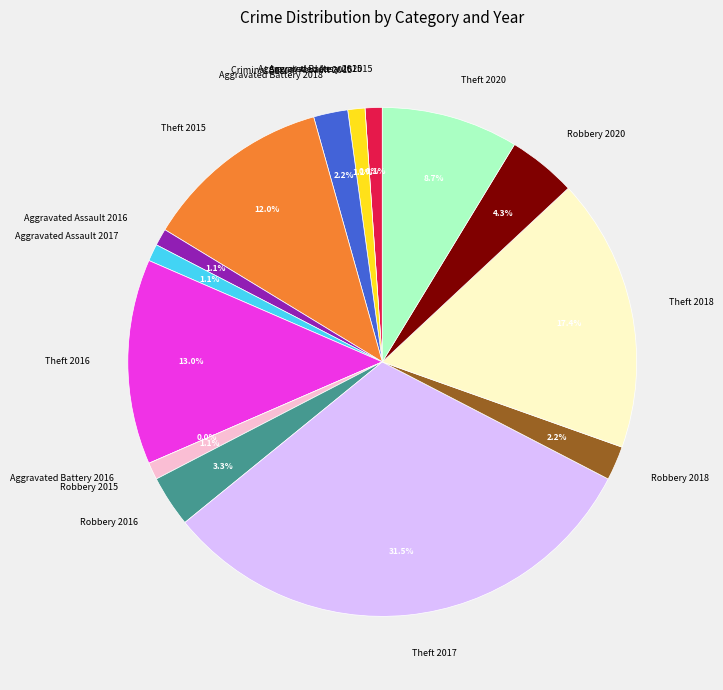

Is there any slice that represents more than half of the pie?

No